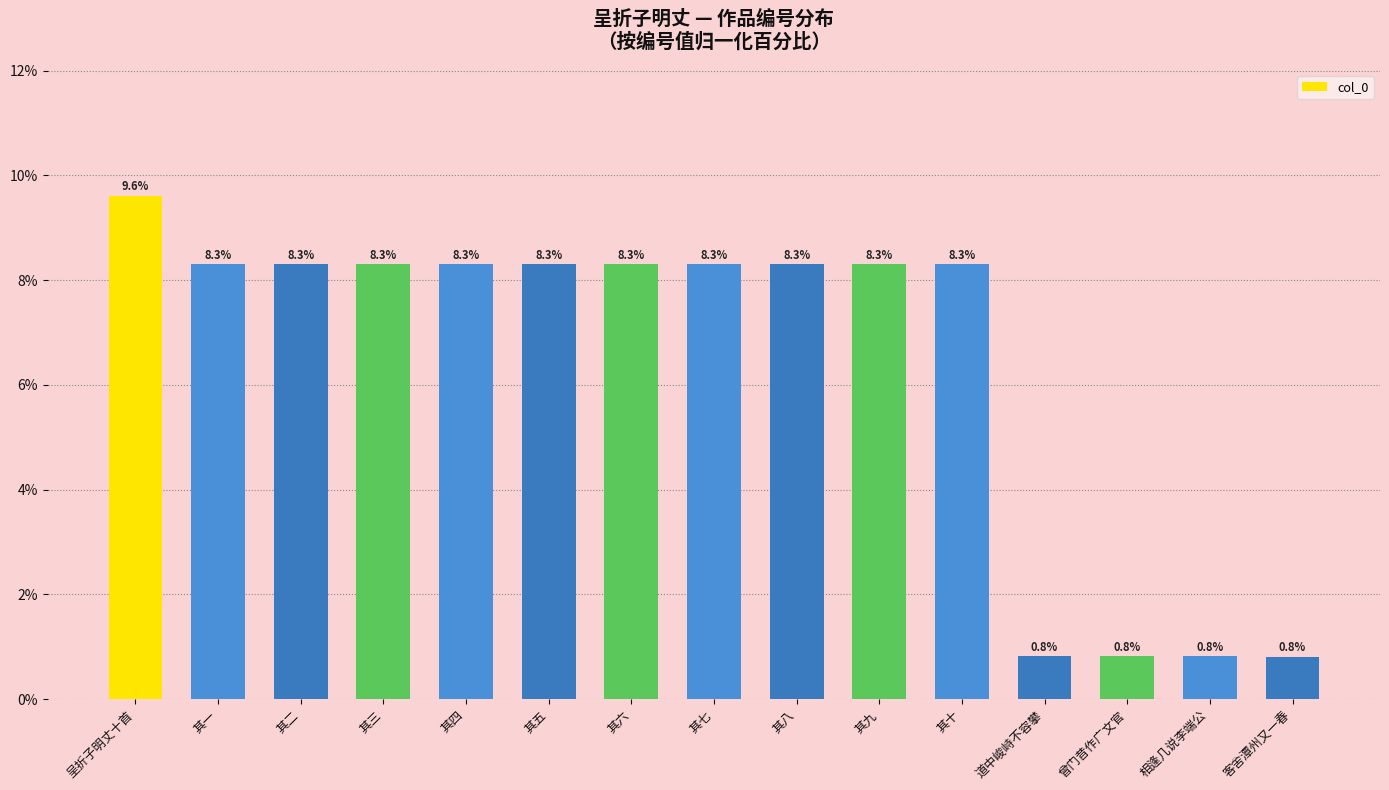

The chart shows a value of 8.3 at 其五. True or false?

True